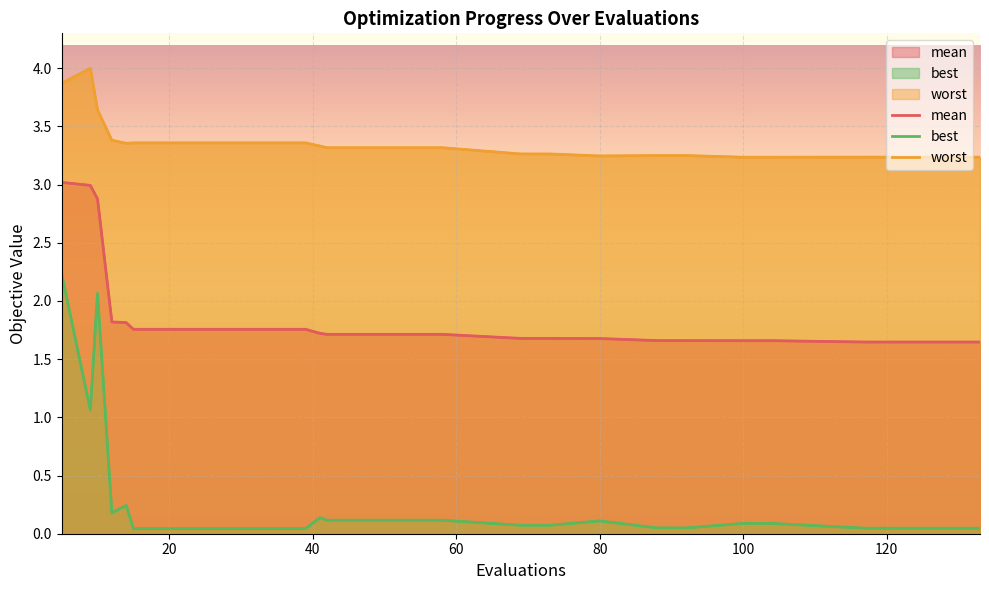

True or false: mean has more than 1 points higher than both neighbors.

False